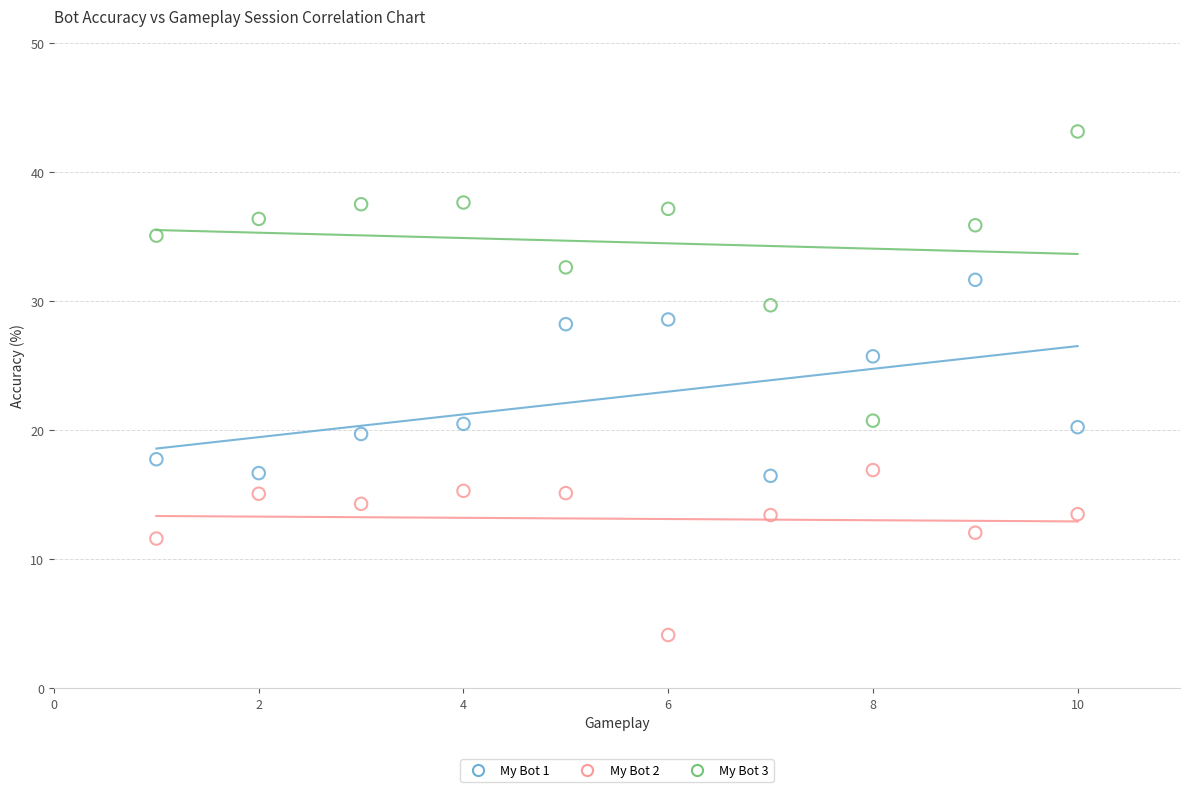

Across all data points, what is the range of Y values (max minus min)?

39.0